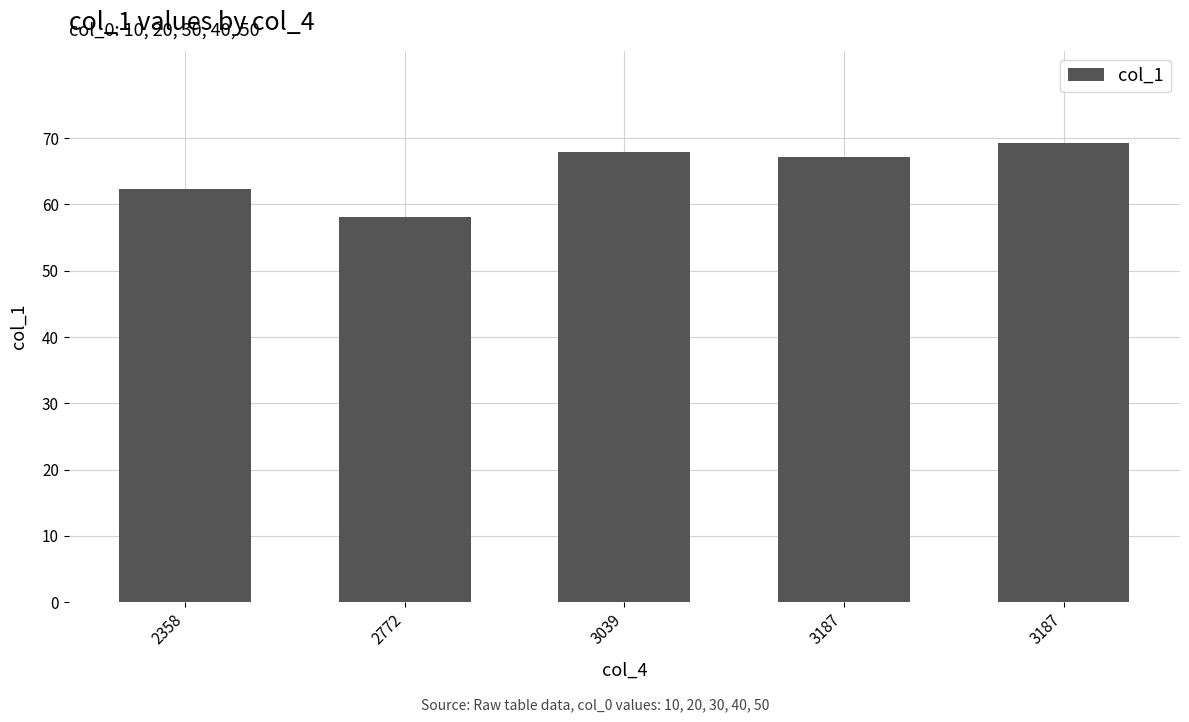

How many data points are less than 67?

2